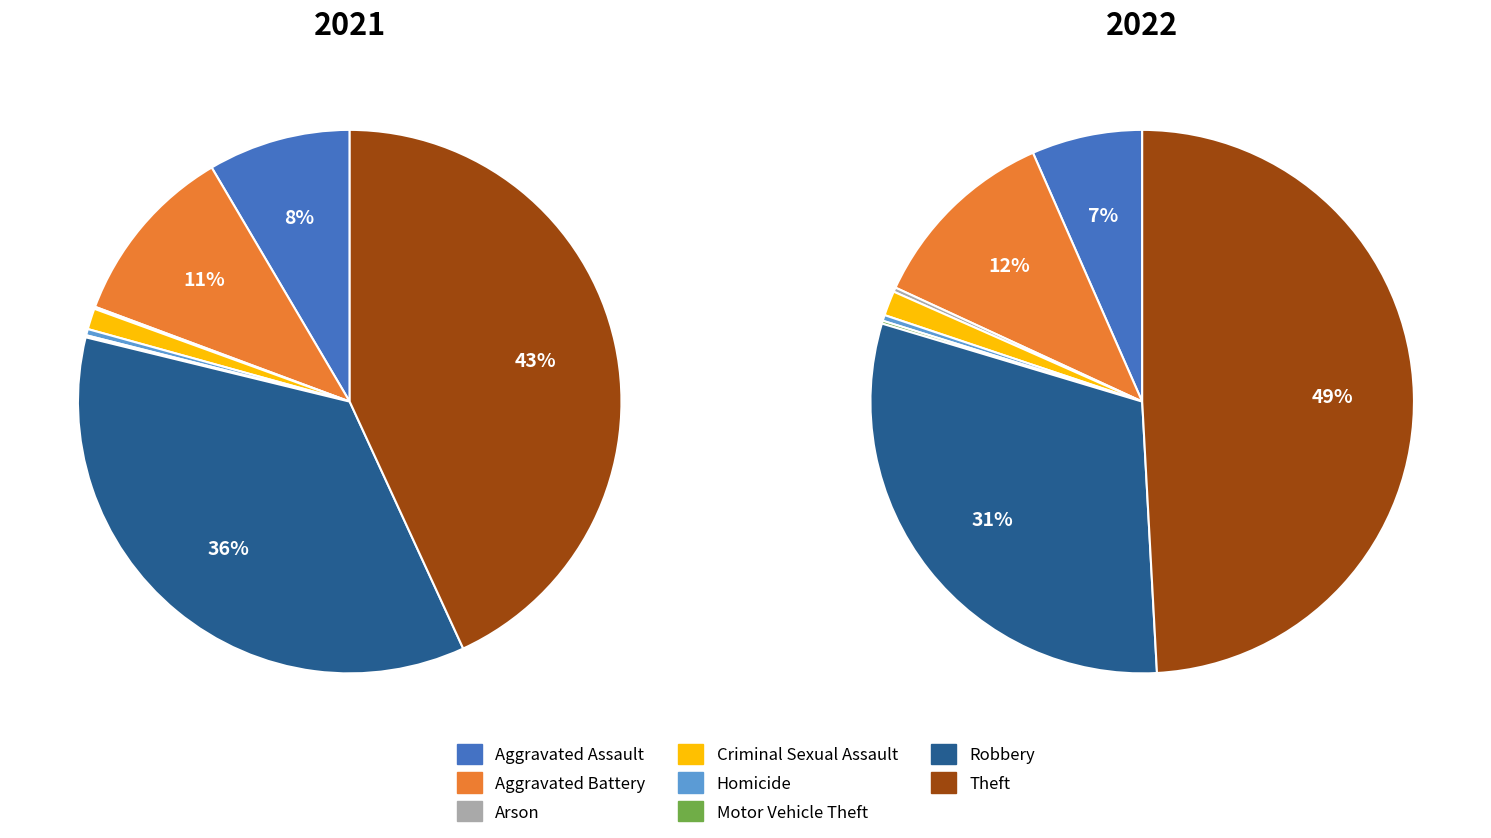

Does values_2022 represent more than half of the total?

No